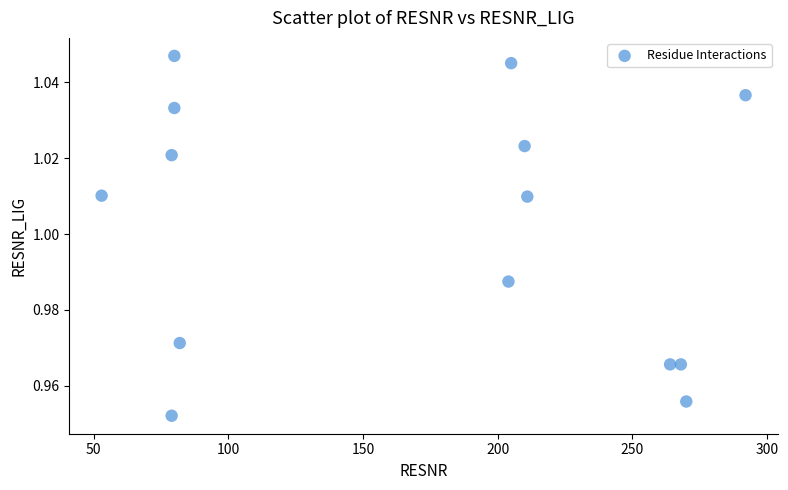

What is the range of X values (max minus min)?

239.0